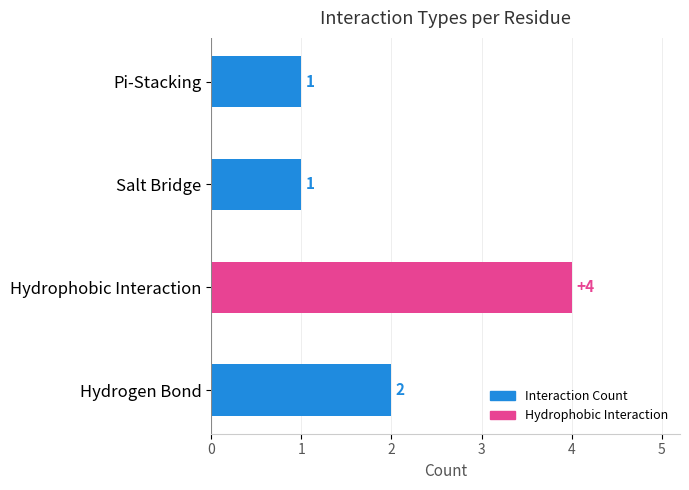

What is the smallest value displayed?

1